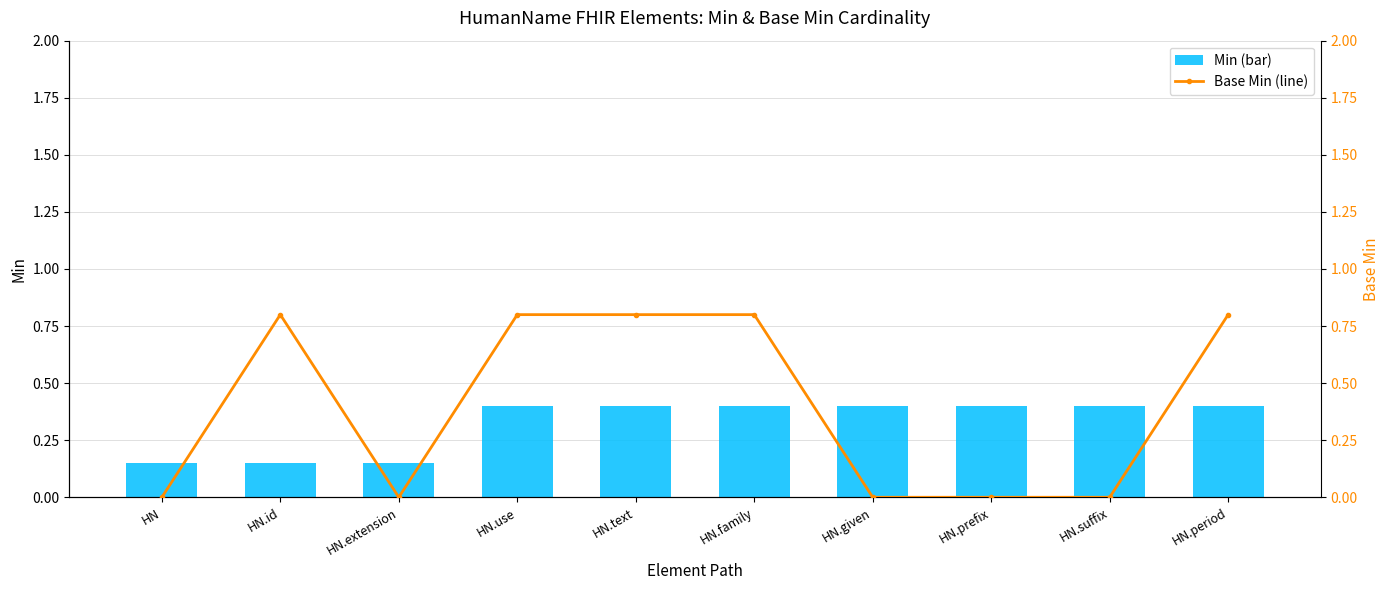

Where is Base Min nearest to the value 0?

HN